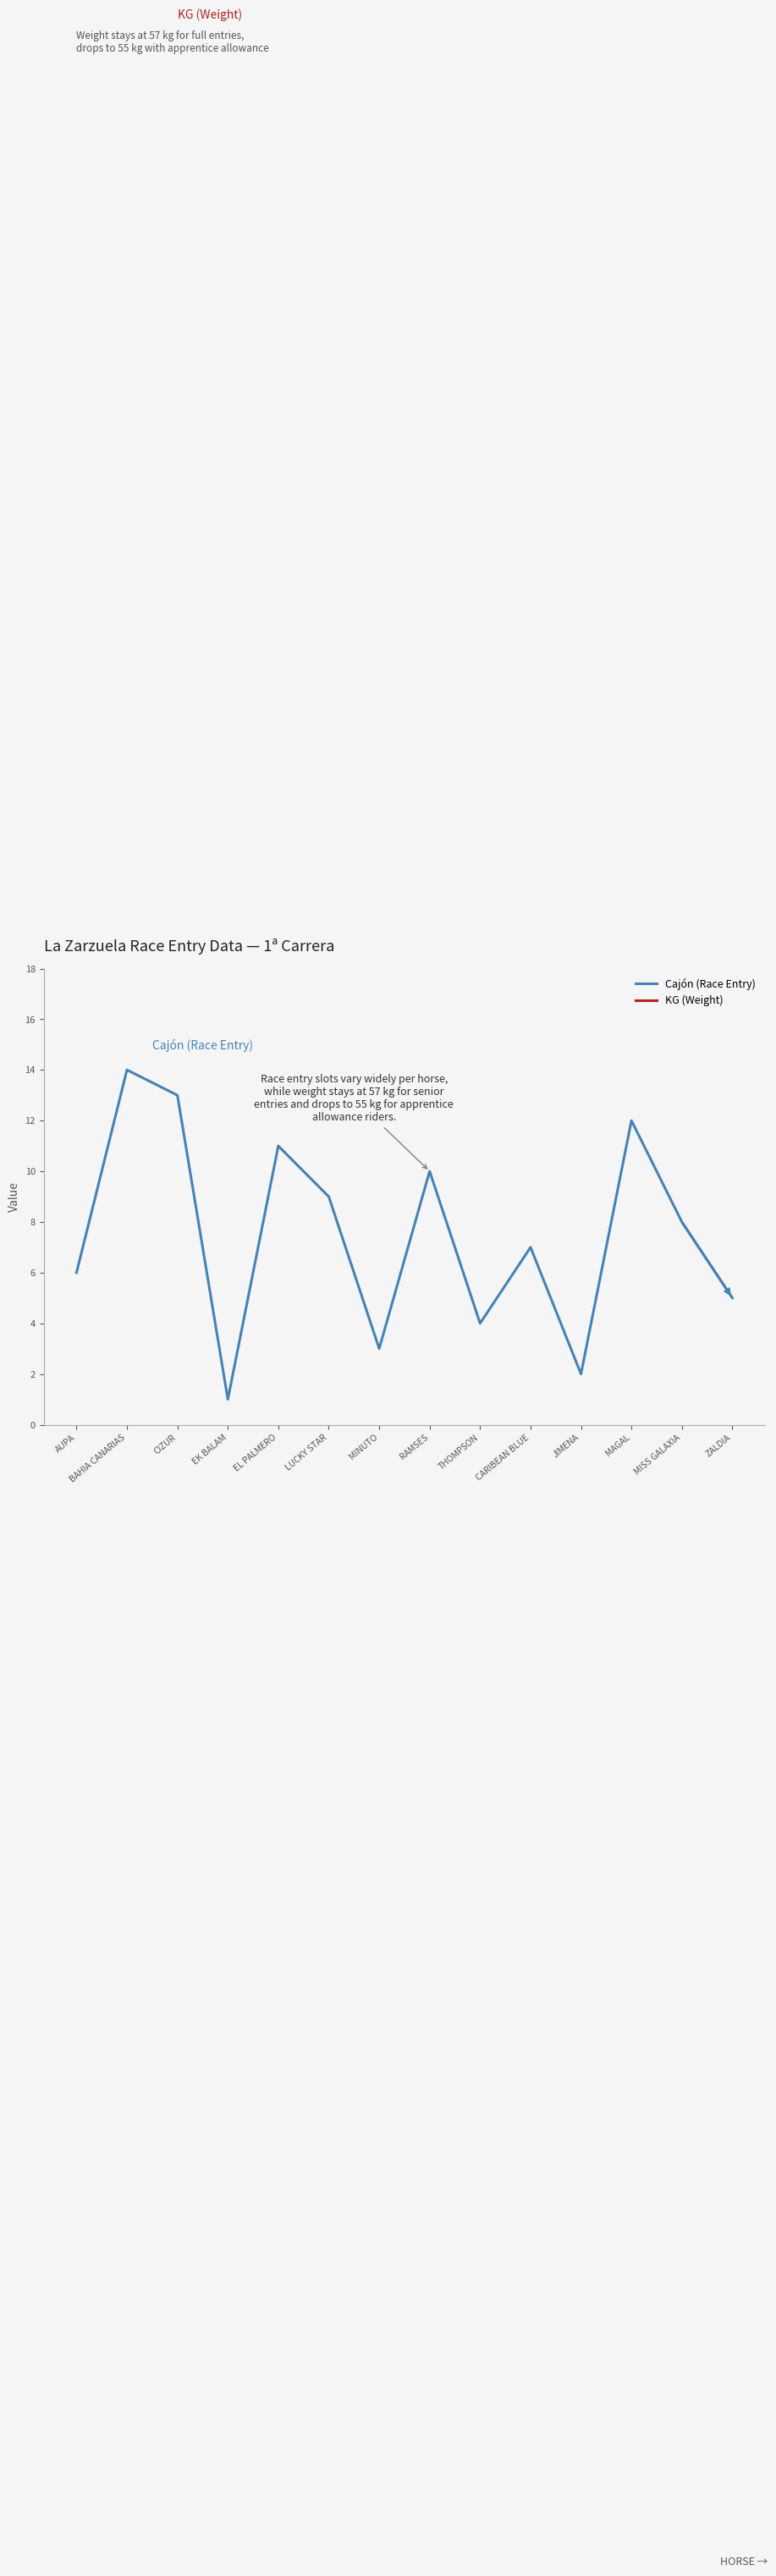

Between RAMSES and CIZUR, which is larger?

CIZUR